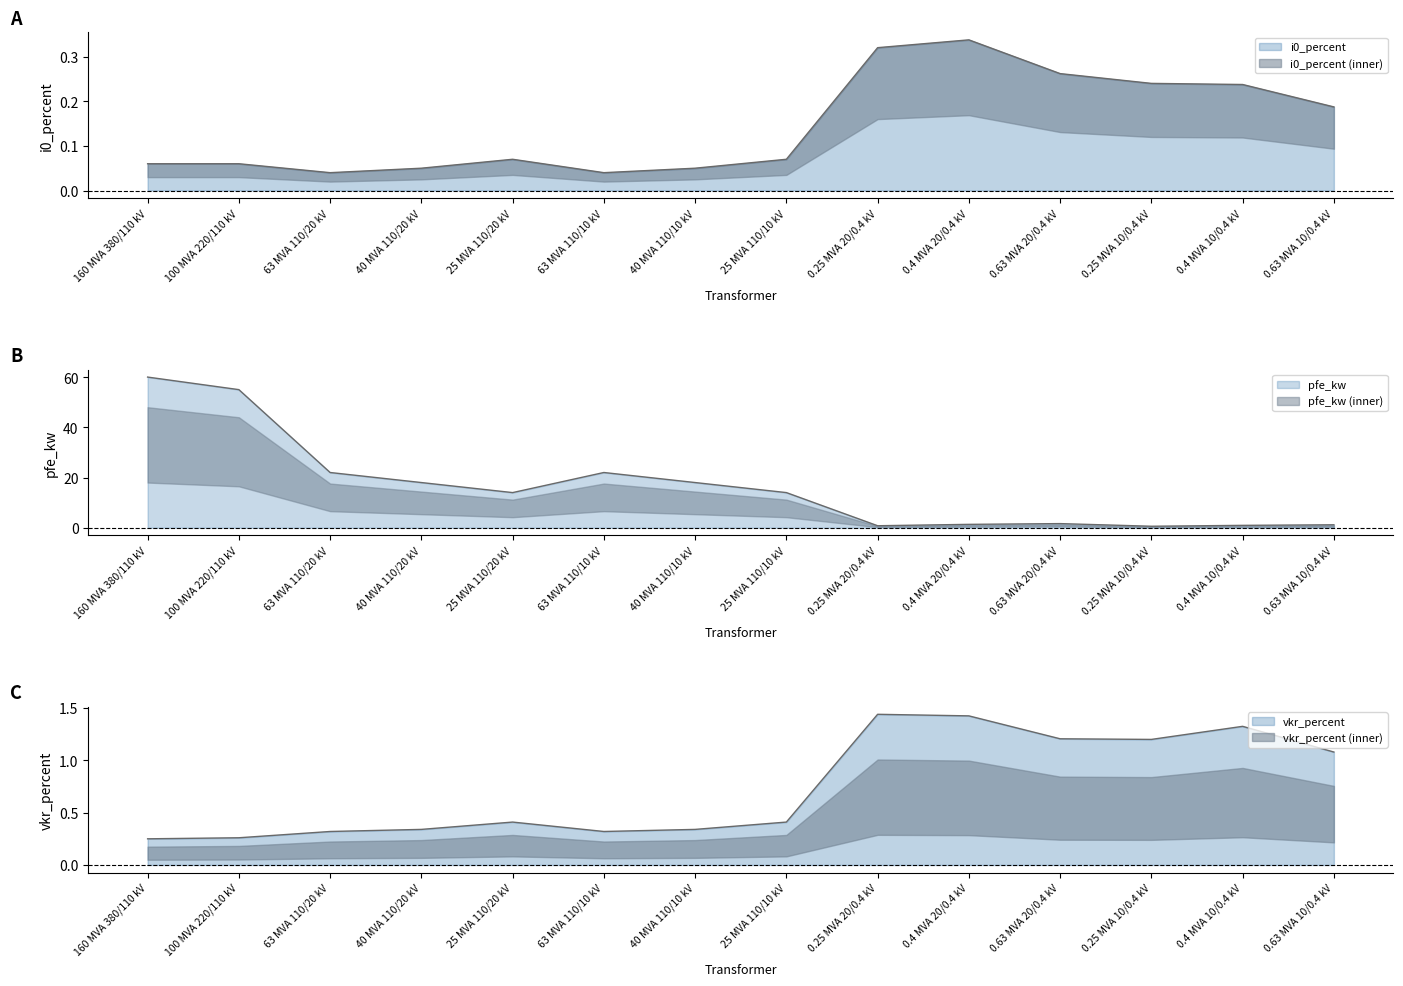

In i0_percent, how many points are higher than both neighbors (excluding endpoints)?

2